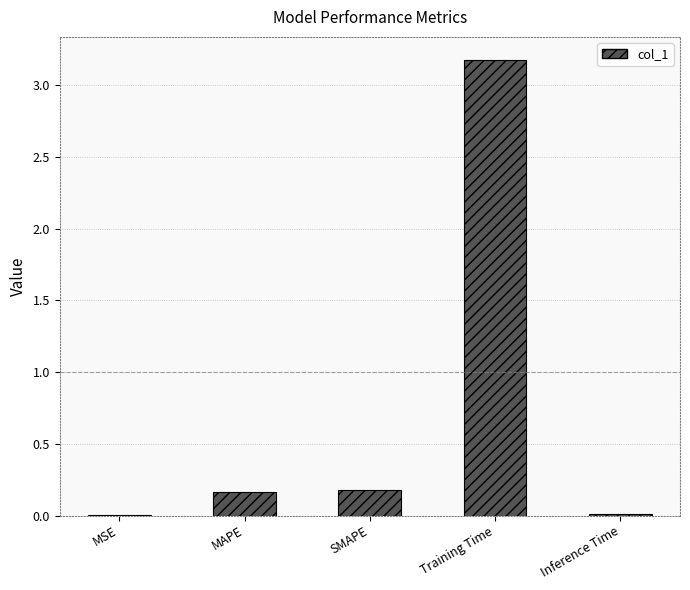

At which category does the chart reach its peak across all series?

Training Time